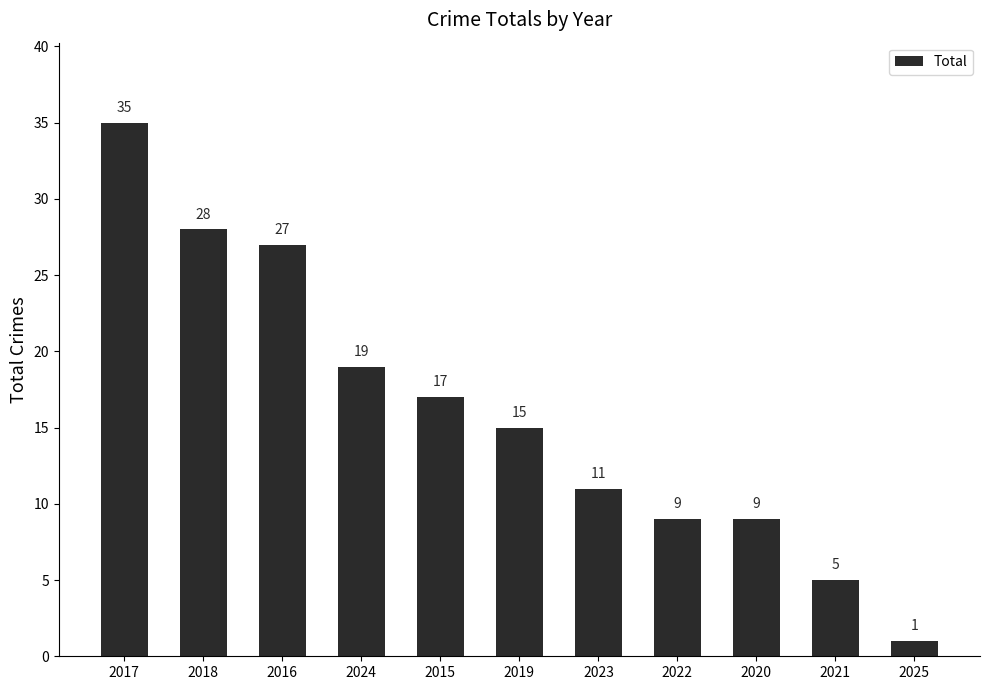

How many distinct data groups are displayed?

1